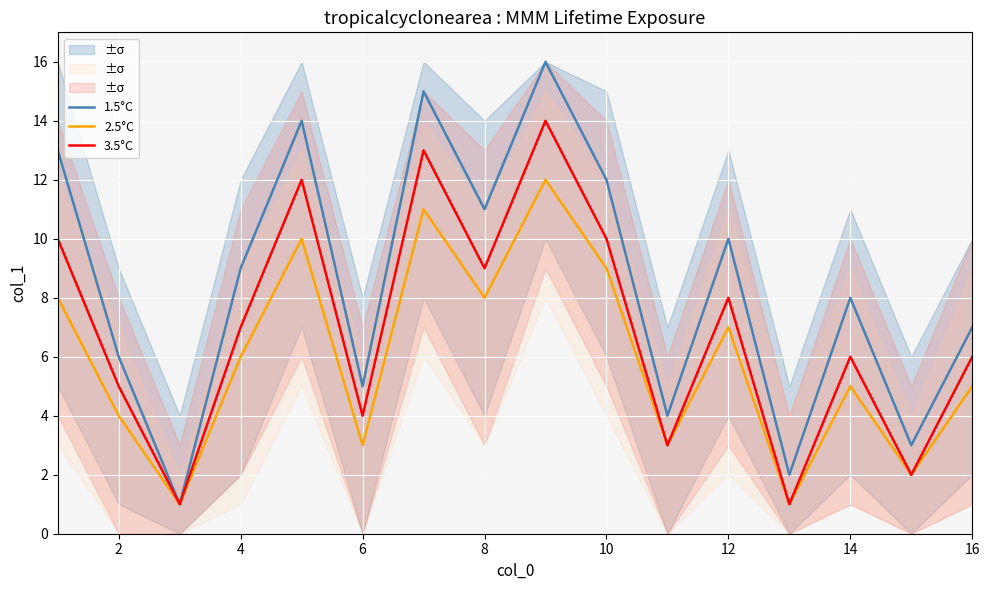

What are all the series names shown in the legend?

1.5°C, 2.5°C, 3.5°C